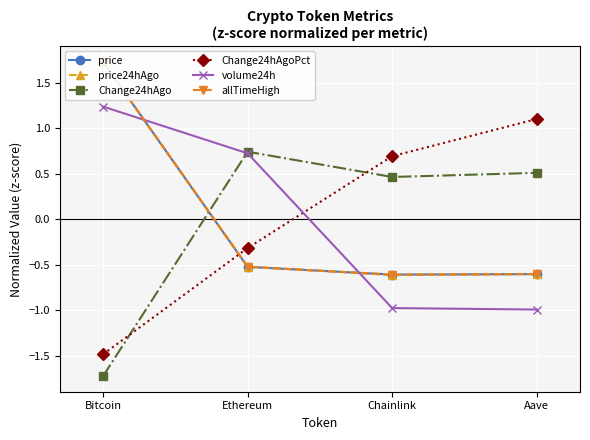

Where is the first local minimum for price24hAgo?

Chainlink